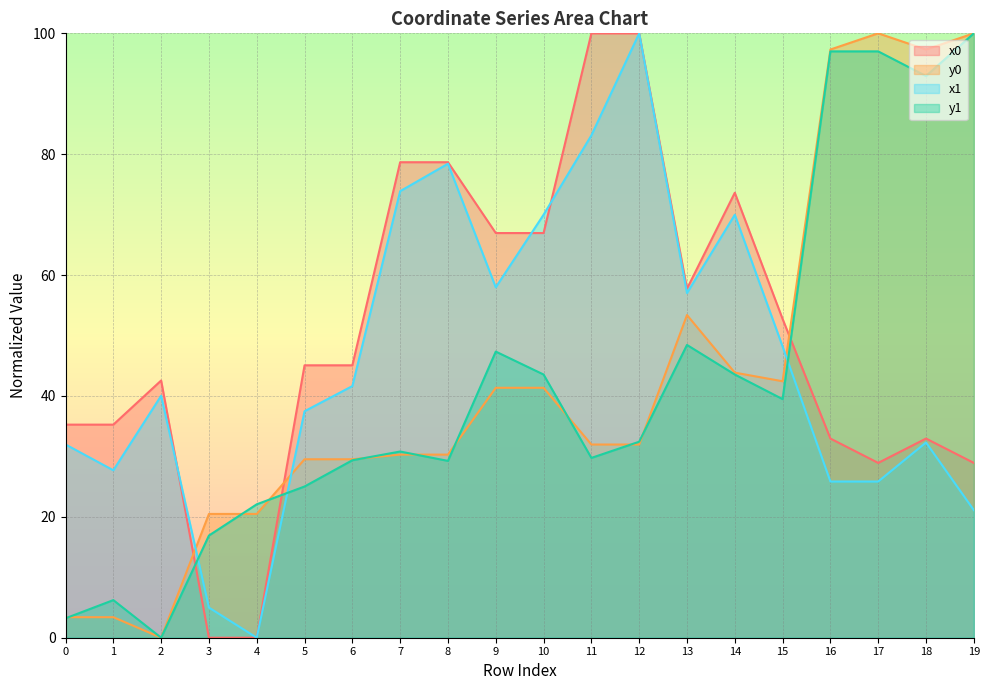

Which series changed the most between 4 and 5?

x0